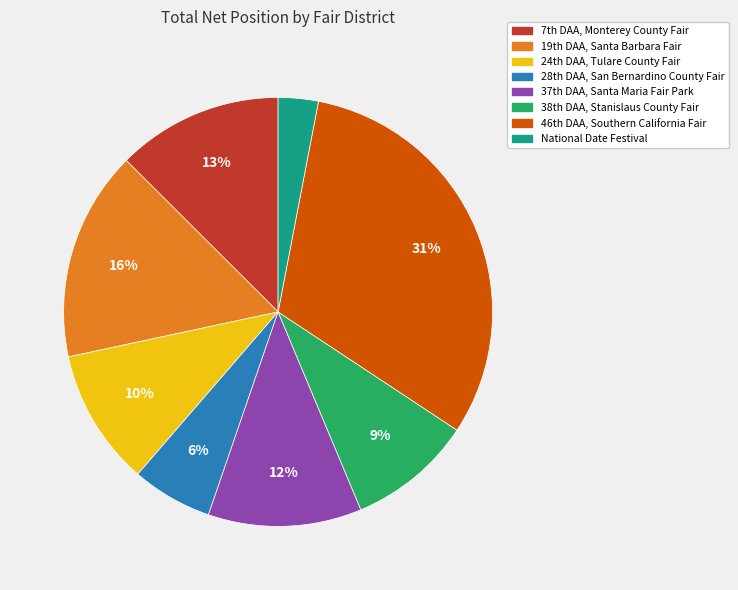

Is there any slice that represents more than half of the pie?

No